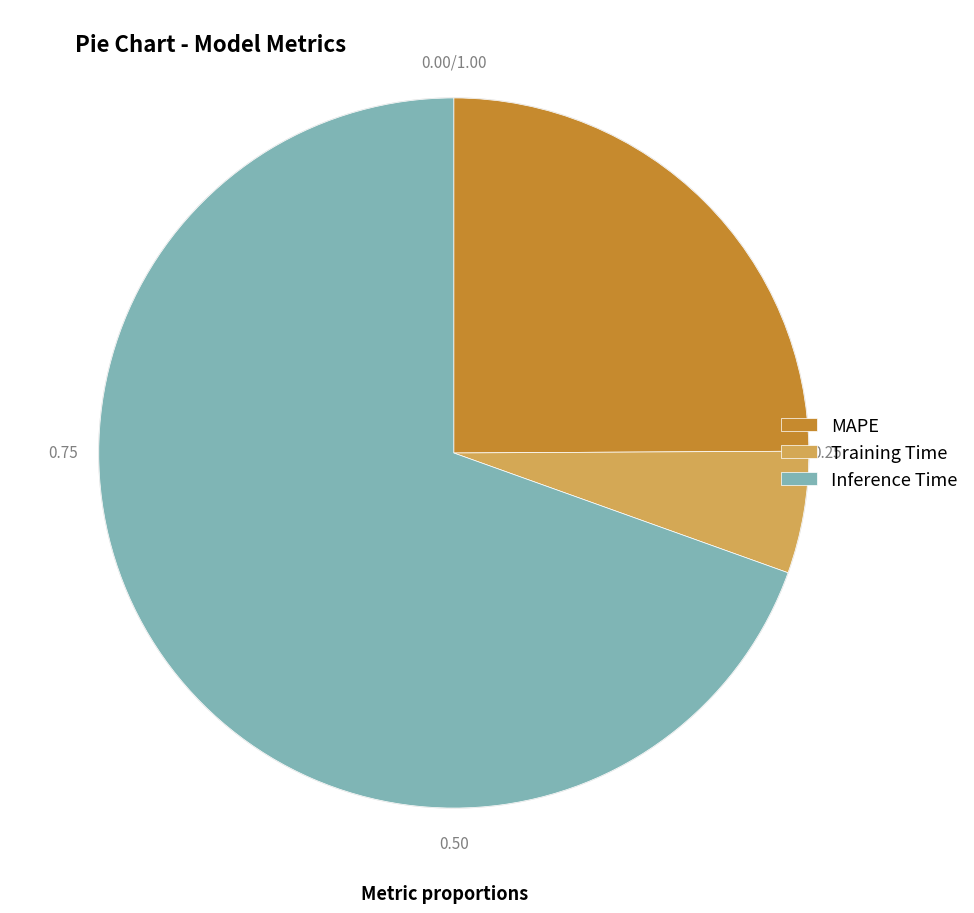

Count the number of slices in the pie.

3